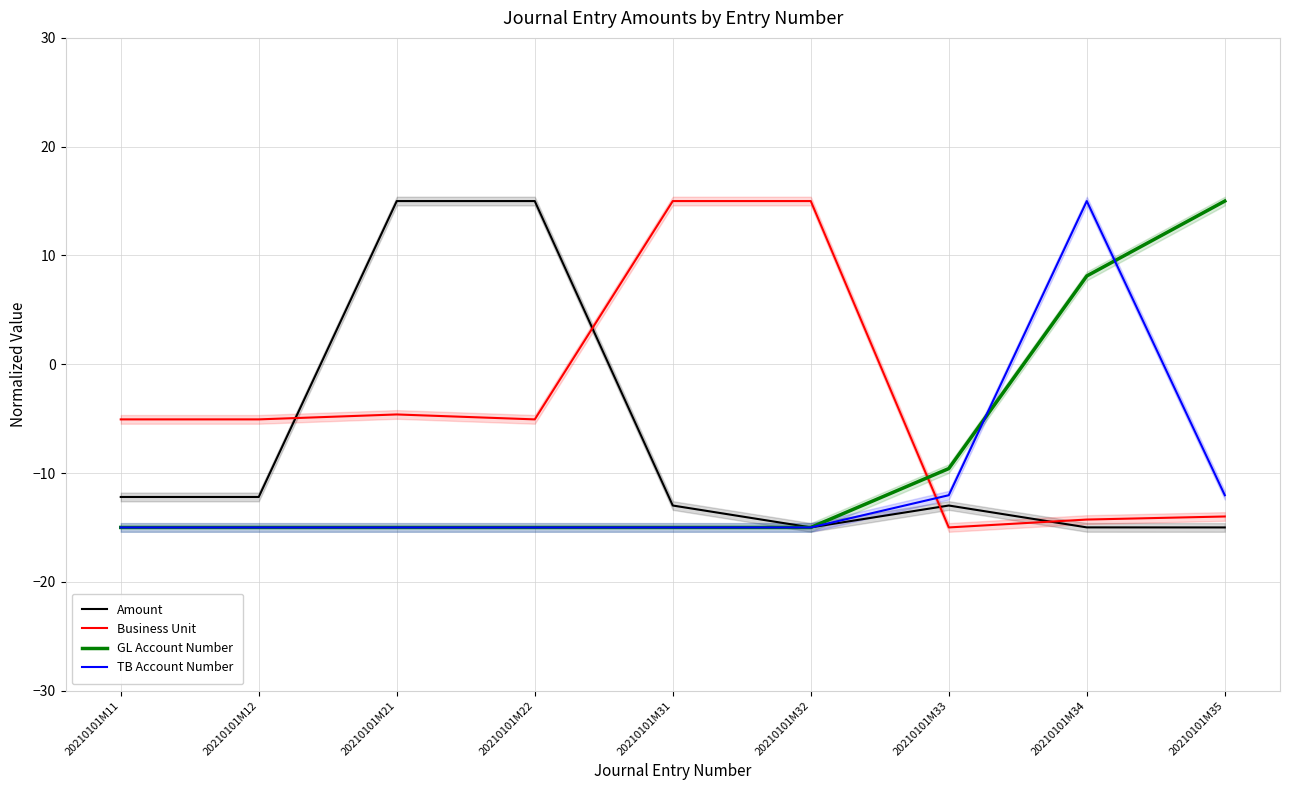

Which category has the lowest value across all series?

20210101M35